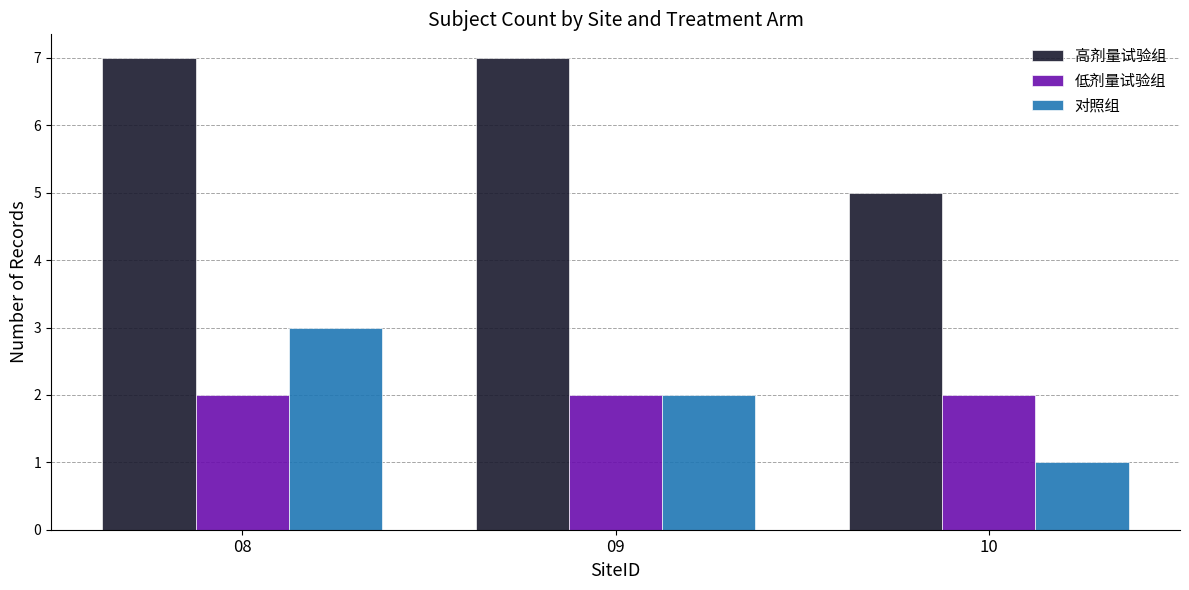

What is the difference between the maximum and second lowest values in the 对照组 series?

1